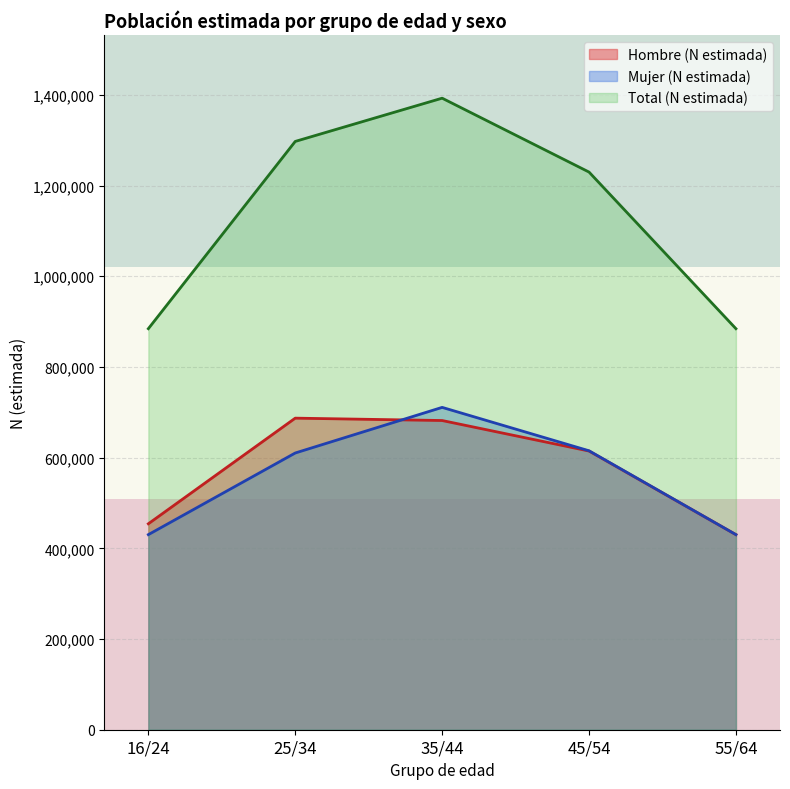

How many categories are shown in the chart?

5